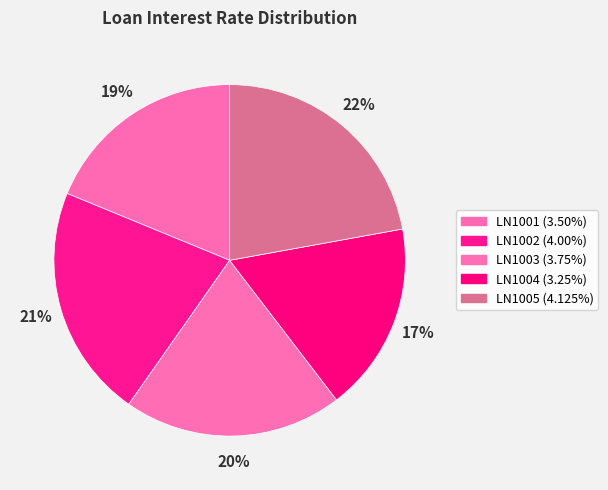

What is the total percentage of LN1005 and LN1001?

40.9%